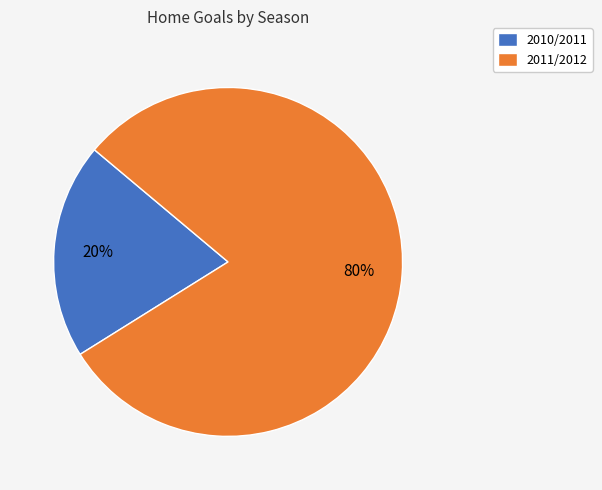

What is the ratio of the value at 2011/2012 to the value at 2010/2011?

4.0